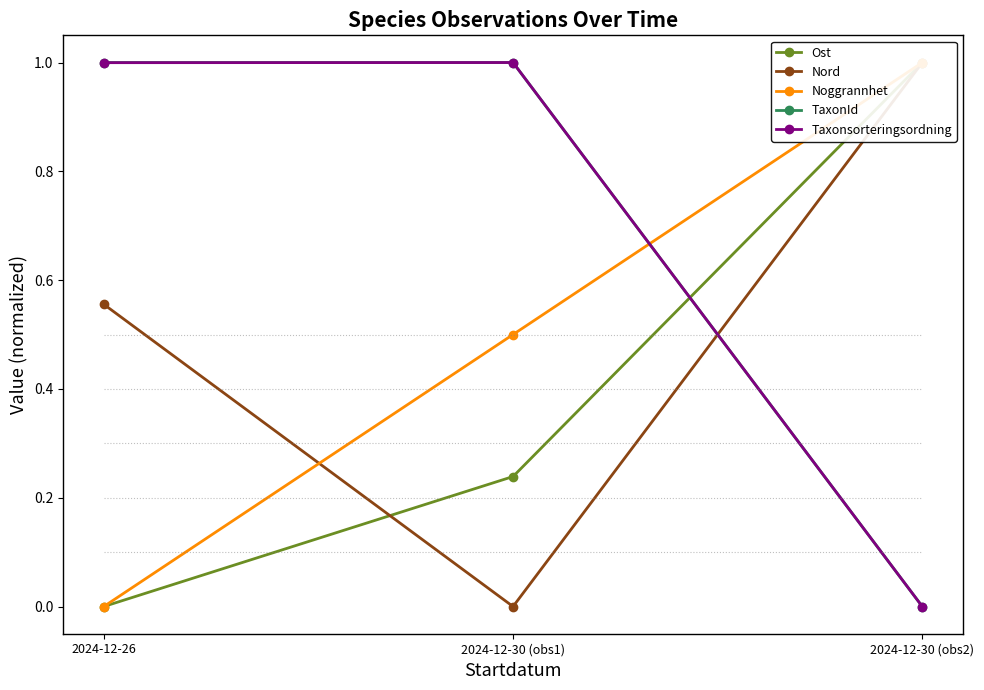

Is the value of Noggrannhet at 2024-12-30 (obs2) greater than the value of Taxonsorteringsordning at 2024-12-30 (obs1)?

No